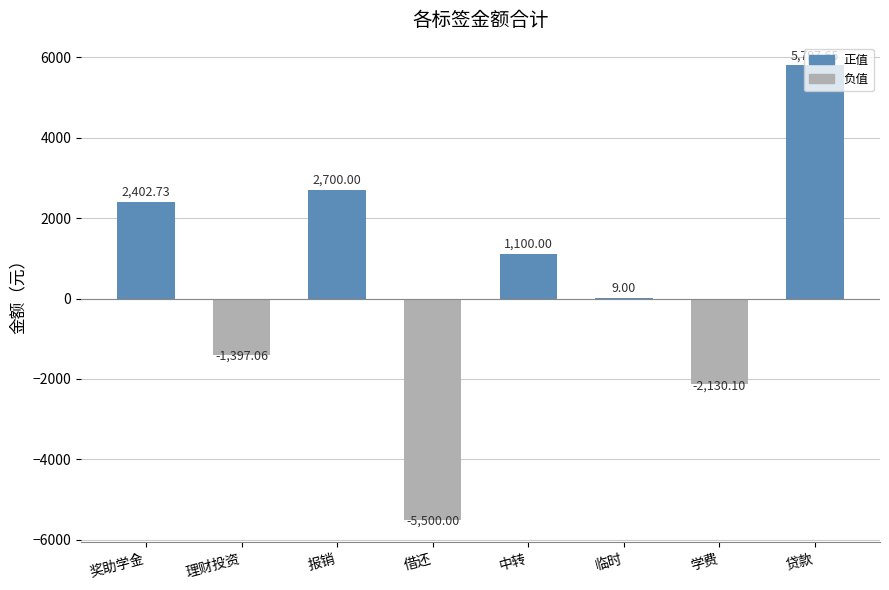

True or false: the data shows 2700.0 at 报销.

True